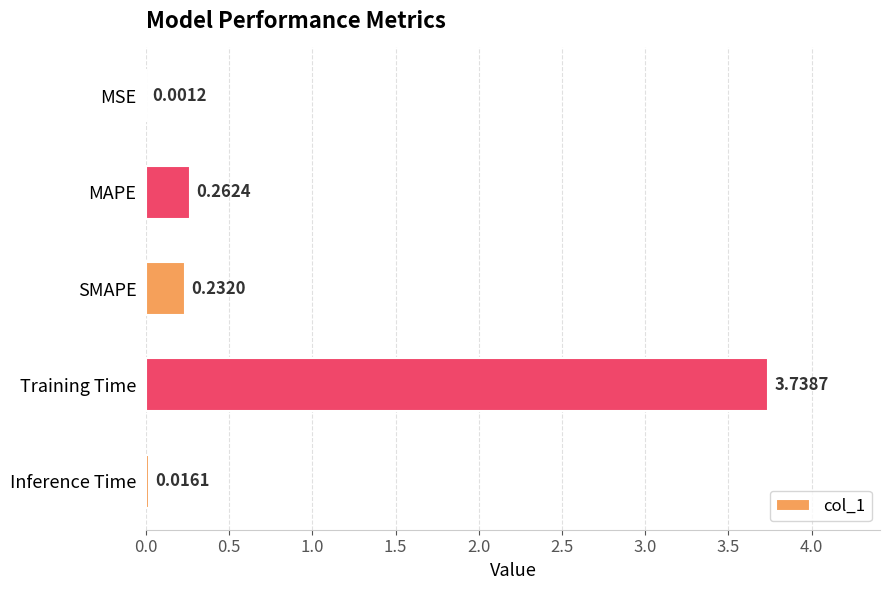

What is the sum of all values?

4.3